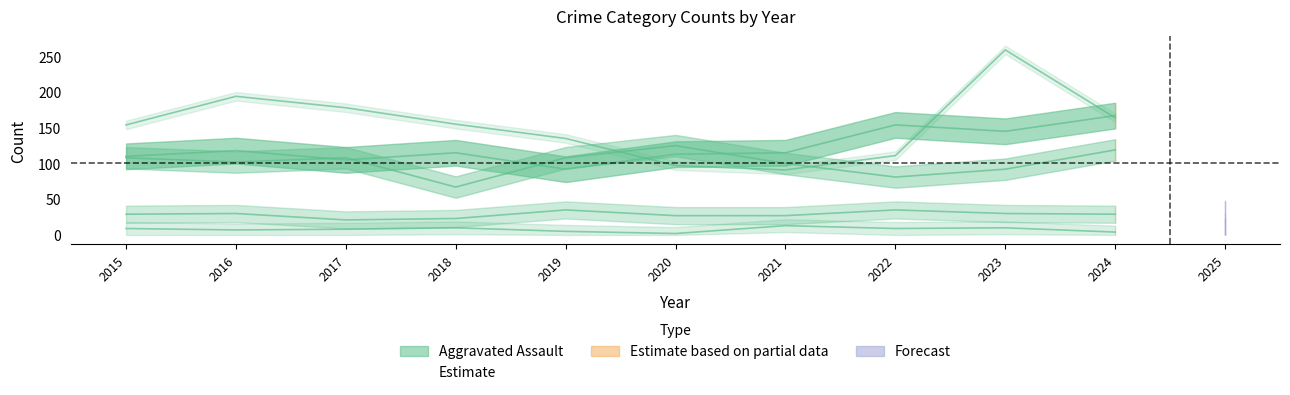

Between 2023 and 2016, which is larger?

2023